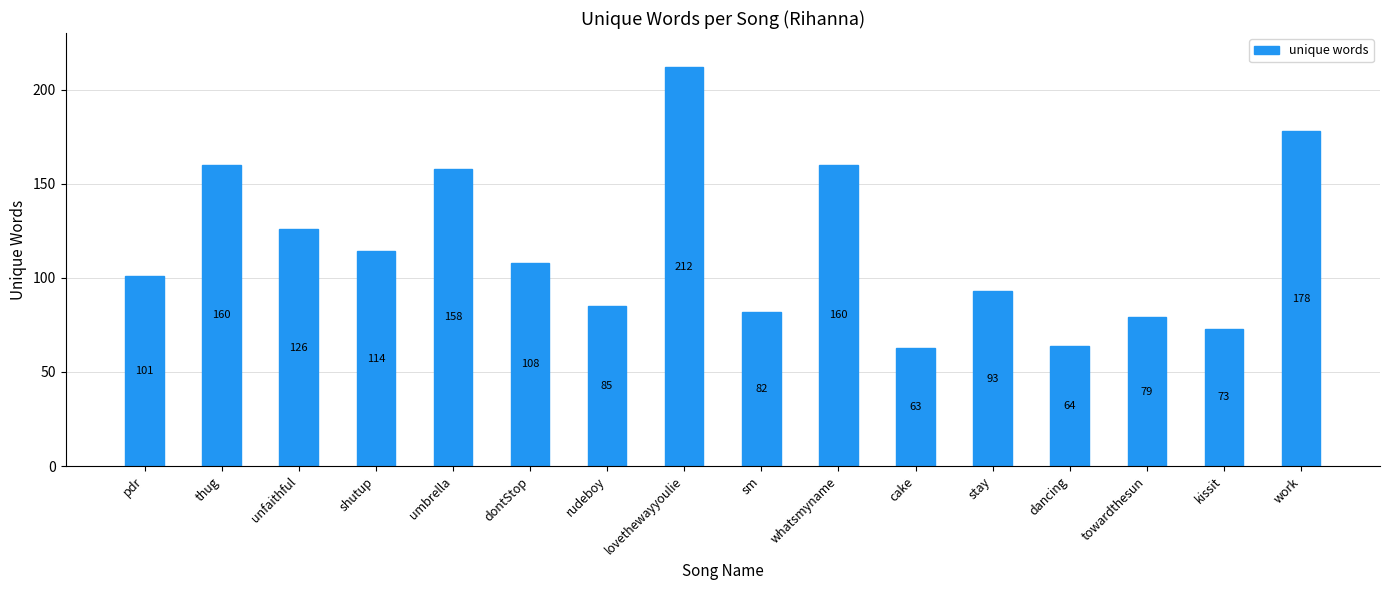

At which label is the value closest to 137?

unfaithful